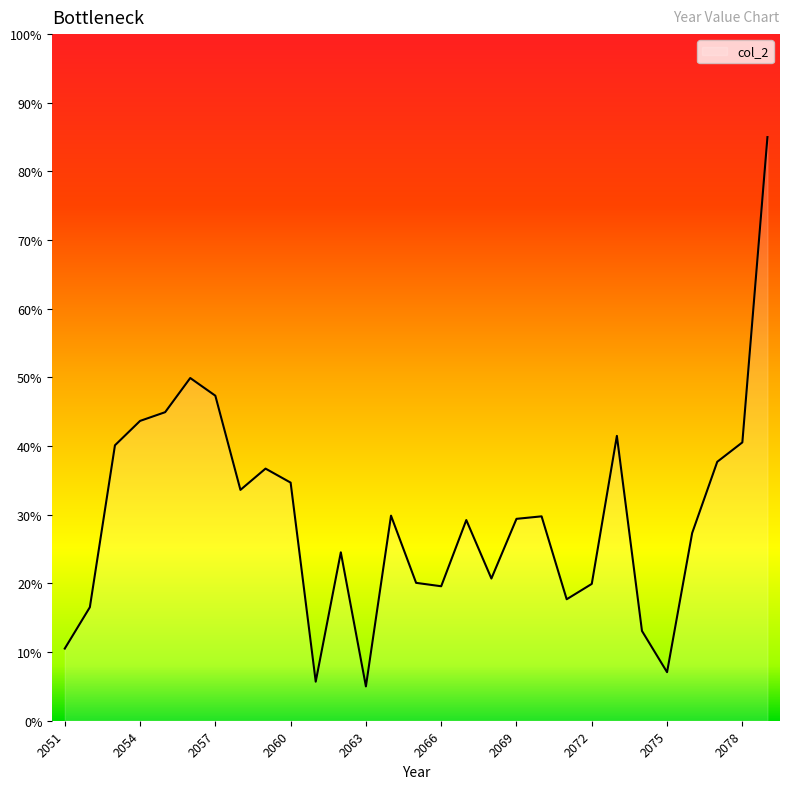

What is the minimum value shown in the chart?

5.0